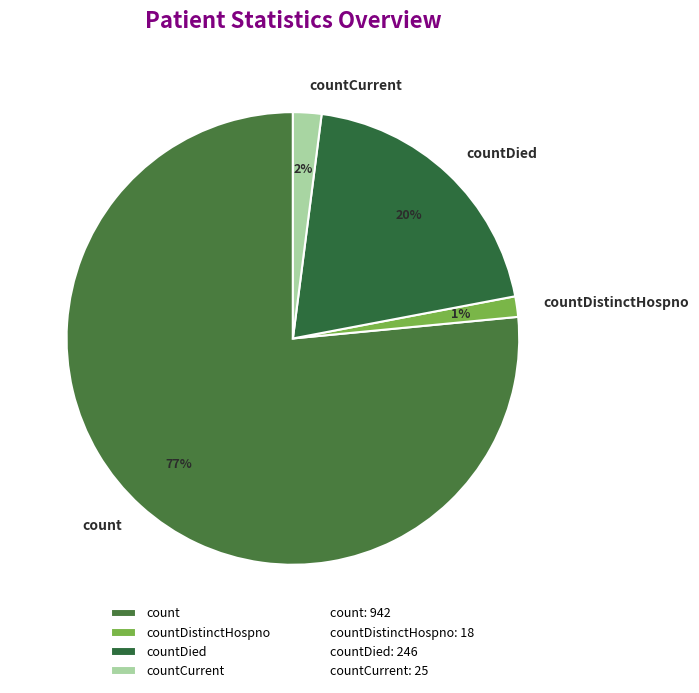

Rank the categories by value from lowest to highest.

countDistinctHospno, countCurrent, countDied, count